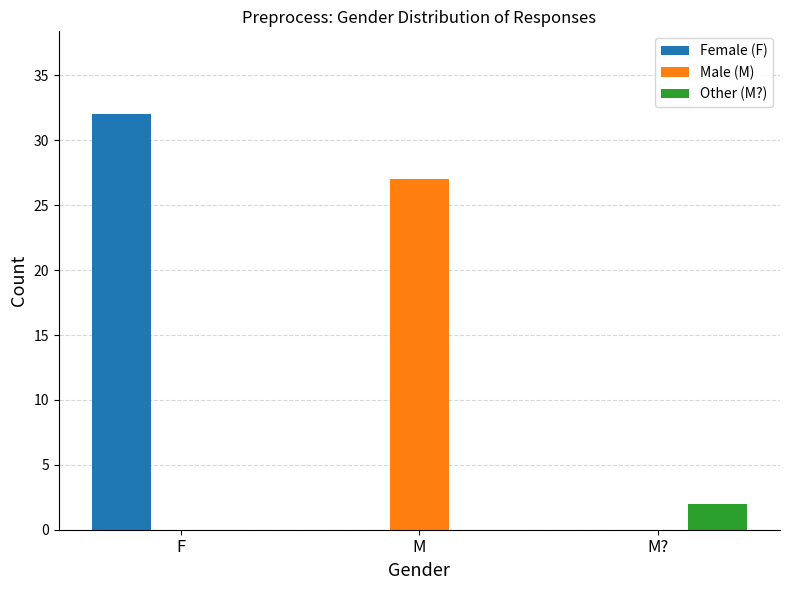

How many groups of bars are there?

3